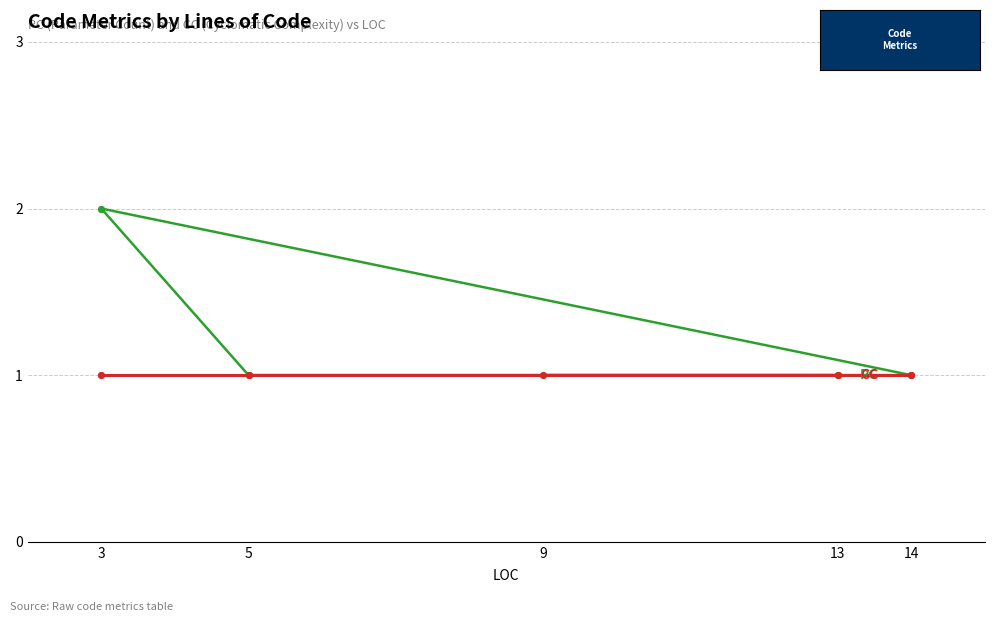

At which label does PC reach its minimum?

14